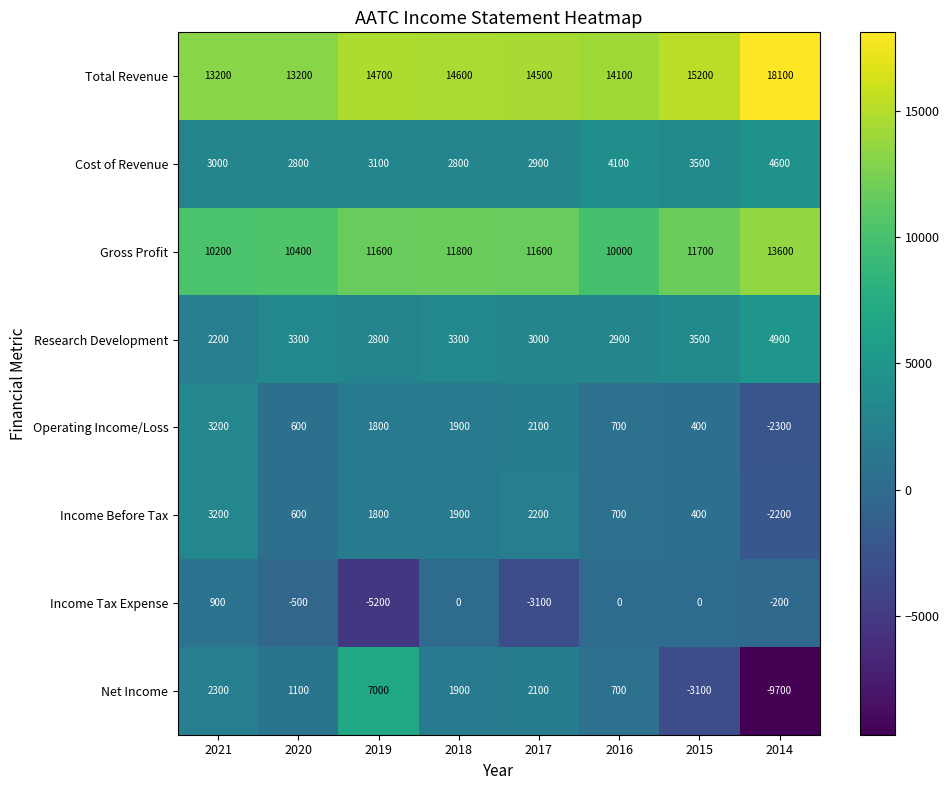

Which series changed the most between 2016 and 2015?

Net Income